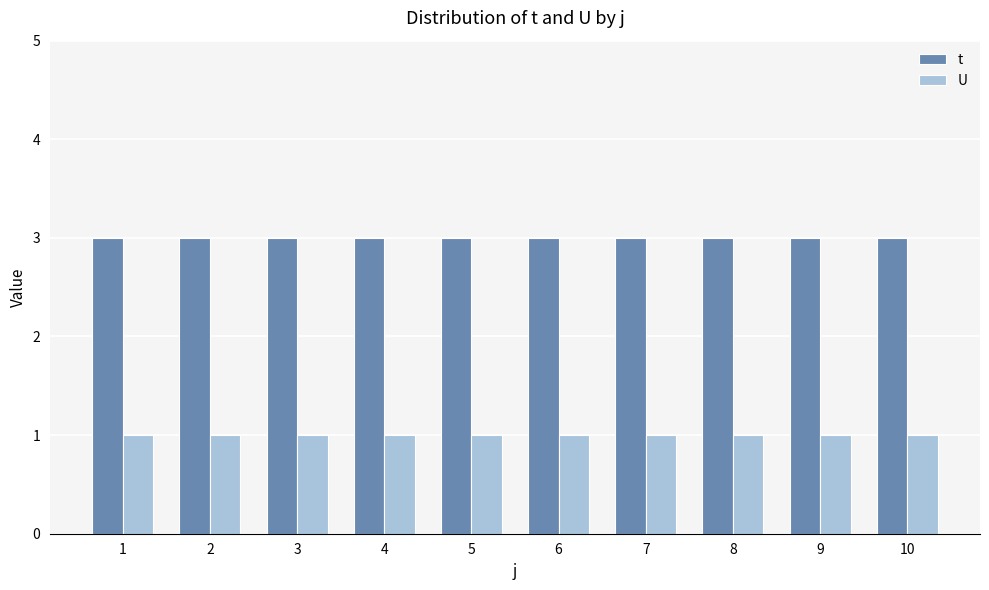

What is the value of the U bar at the 7th from the left?

1